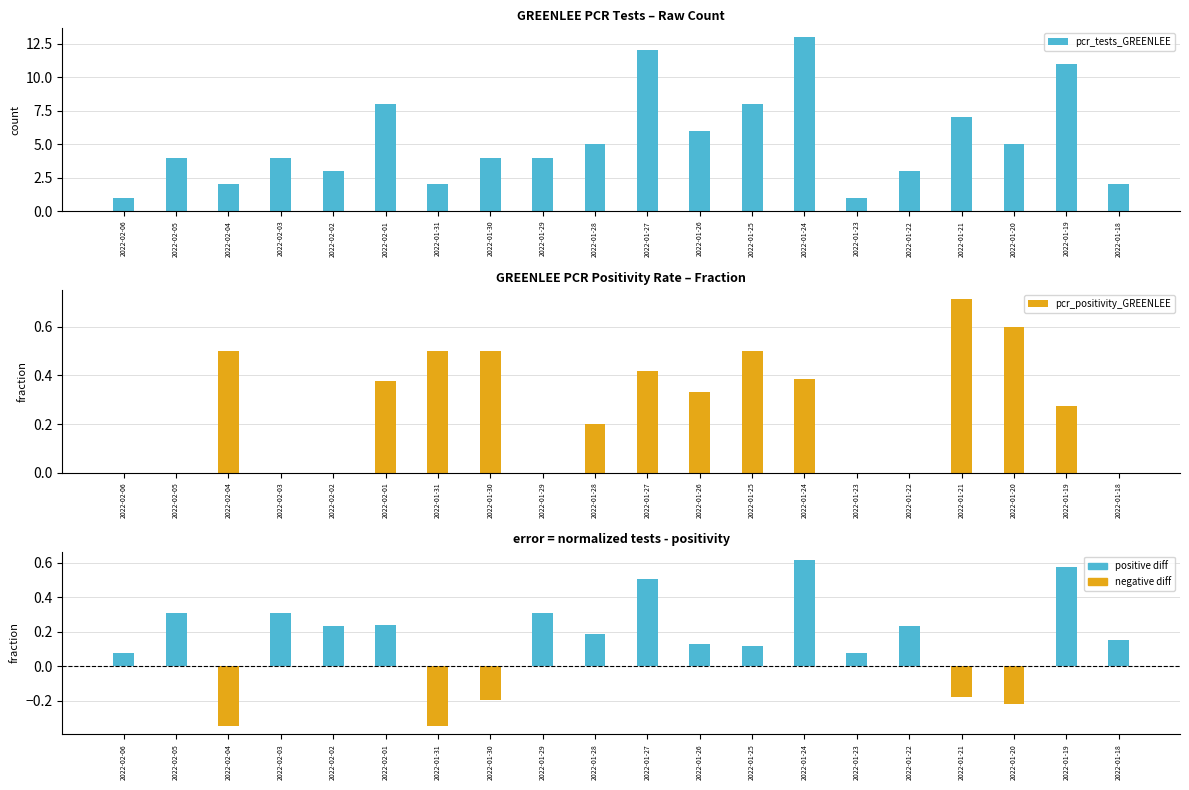

How many values in the pcr_tests_GREENLEE series are below 4?

7